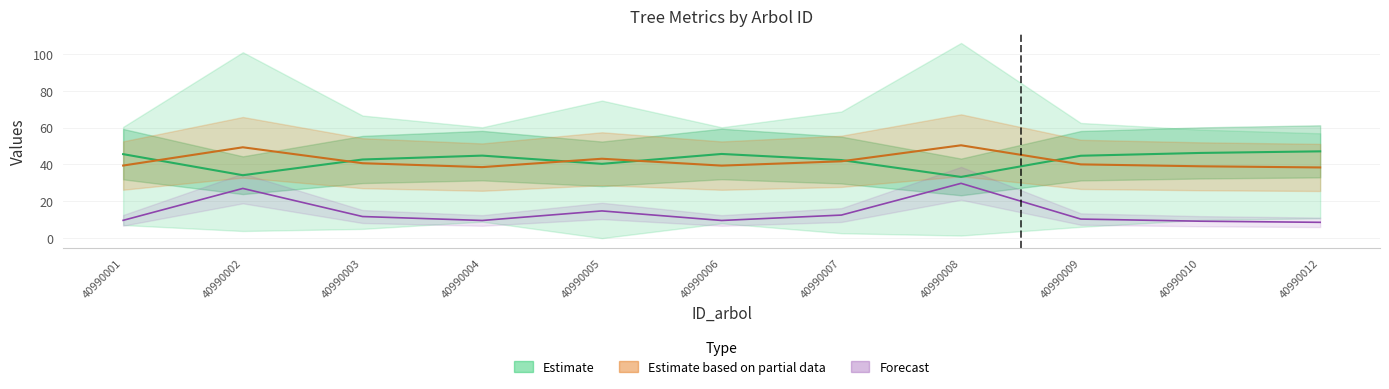

Reading right to left, extract all data points from this chart.

h: 40990012=38.3	40990010=39.0	40990009=40.0	40990008=50.4	40990007=41.7	40990006=39.3	40990005=43.1	40990004=38.5	40990003=40.6	40990002=49.3	40990001=39.4
g: 40990012=8.6	40990010=9.2	40990009=10.4	40990008=29.7	40990007=12.5	40990006=9.6	40990005=14.8	40990004=9.6	40990003=11.7	40990002=27.0	40990001=9.7
circunferencia_normal: 40990012=47.1	40990010=46.2	40990009=44.7	40990008=33.2	40990007=42.4	40990006=45.7	40990005=40.3	40990004=44.8	40990003=42.6	40990002=34.1	40990001=45.6